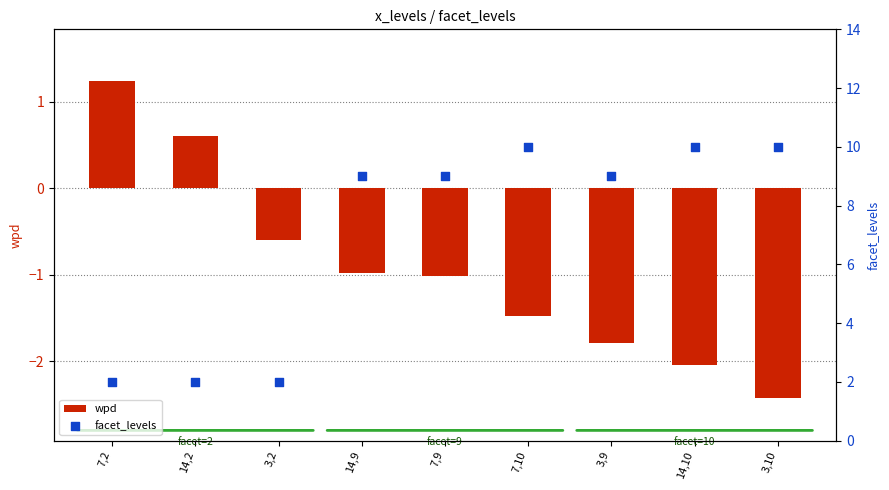

What is the total value across all series at 3,2?

1.4